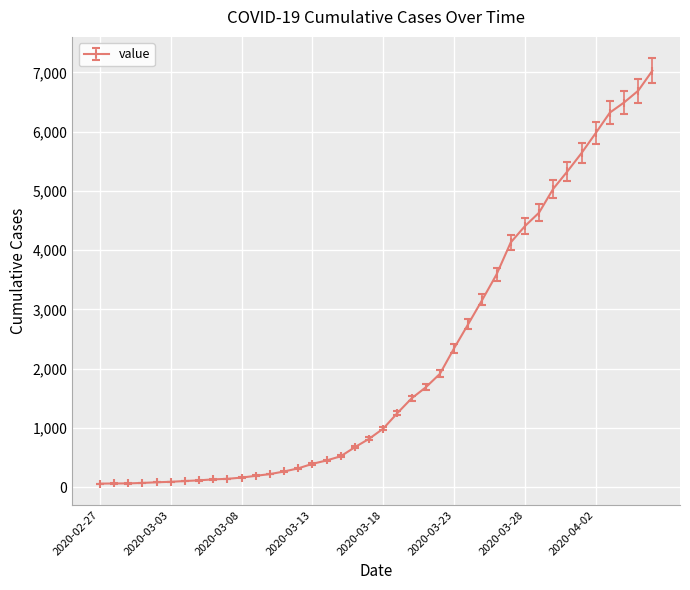

What is the average value?

2146